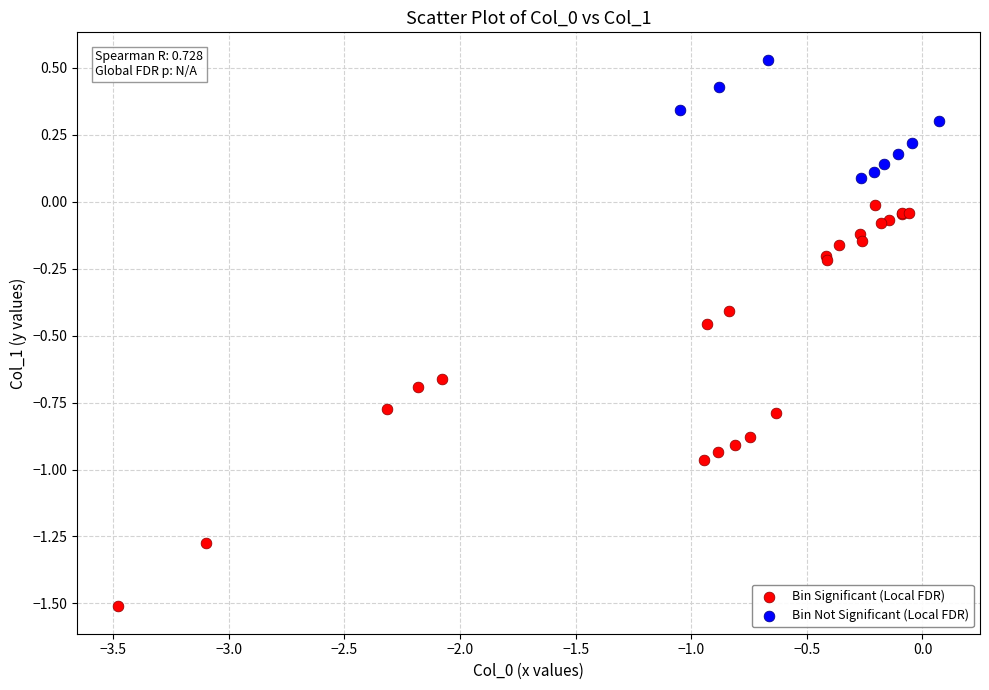

Which series reaches the minimum Y coordinate?

Bin Significant (Local FDR)